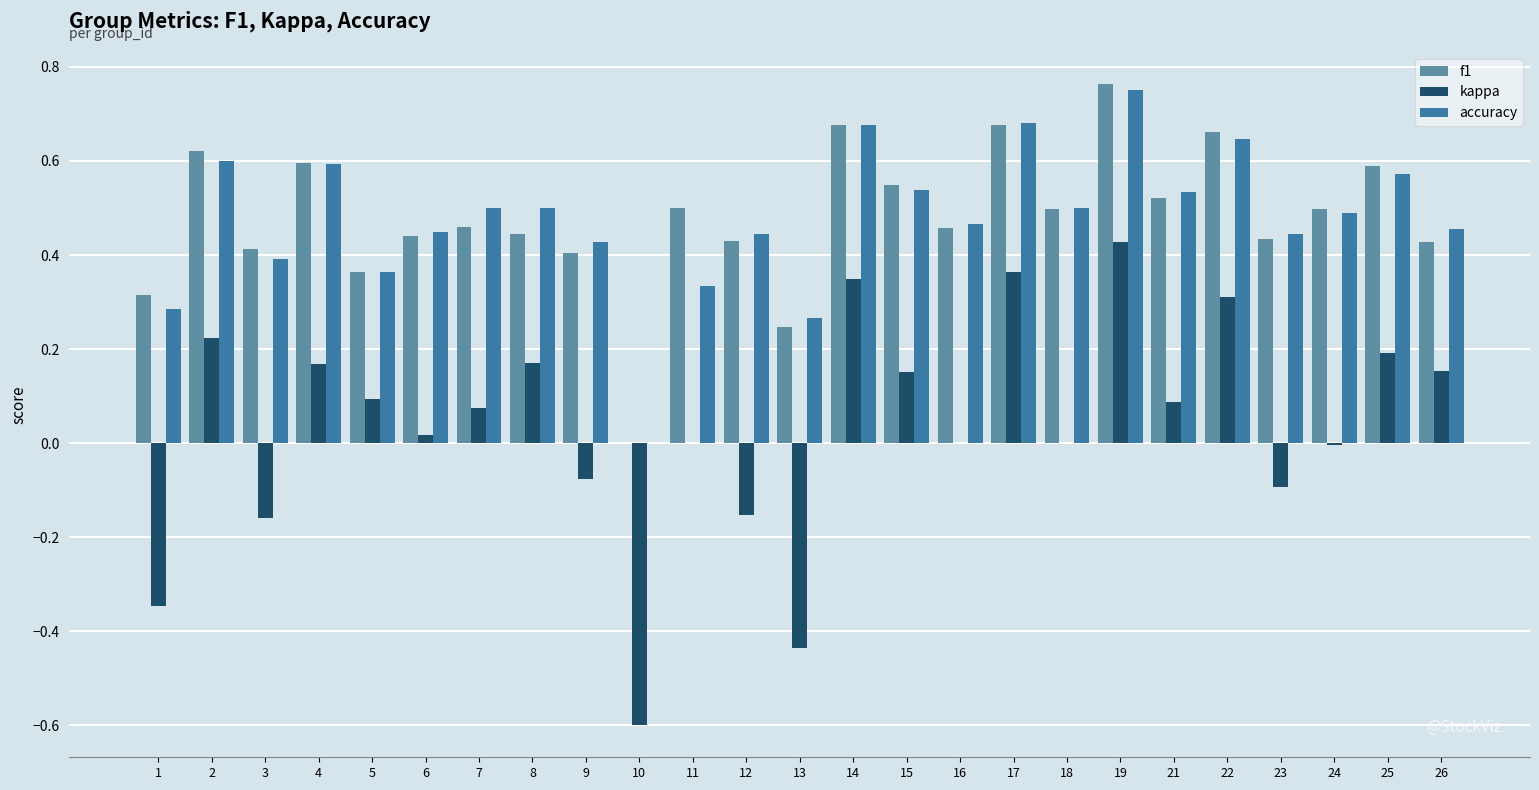

Count the number of categories in the chart.

25